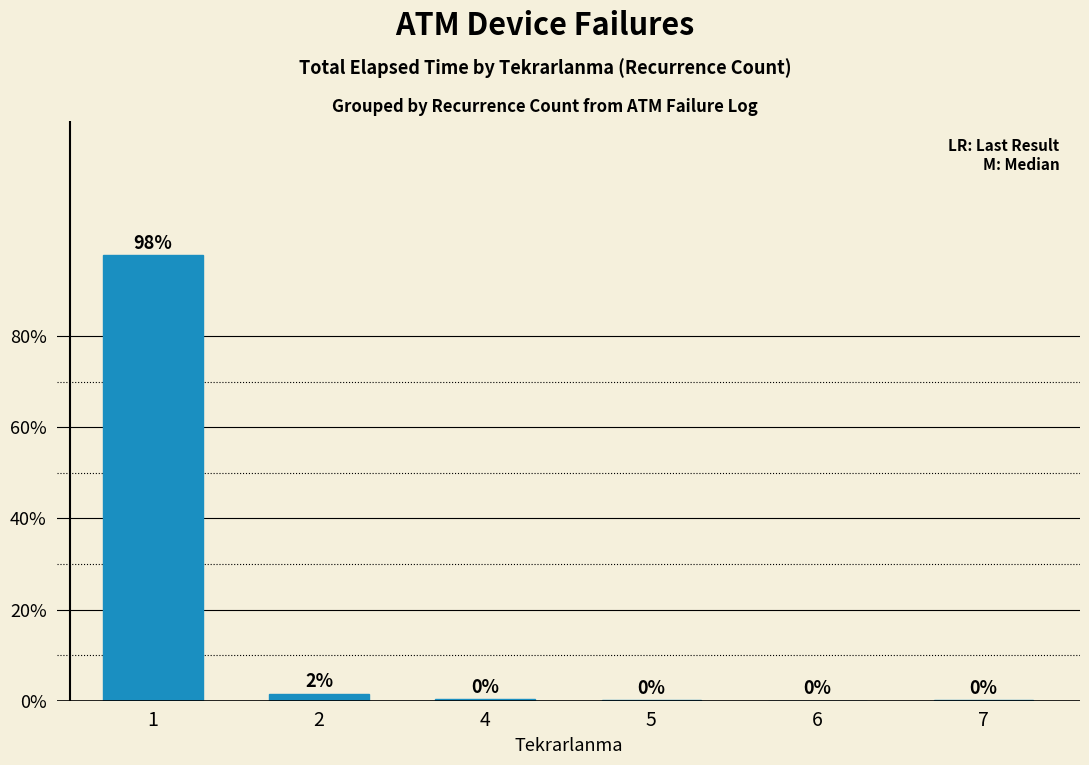

The chart shows a value of 97.9 at 1. True or false?

True